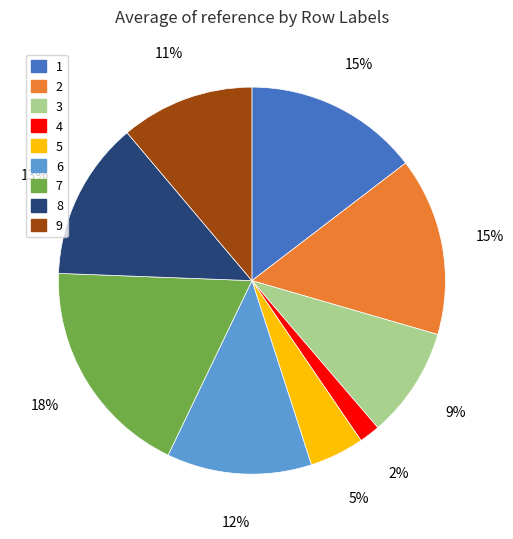

Is there any slice that represents more than half of the pie?

No